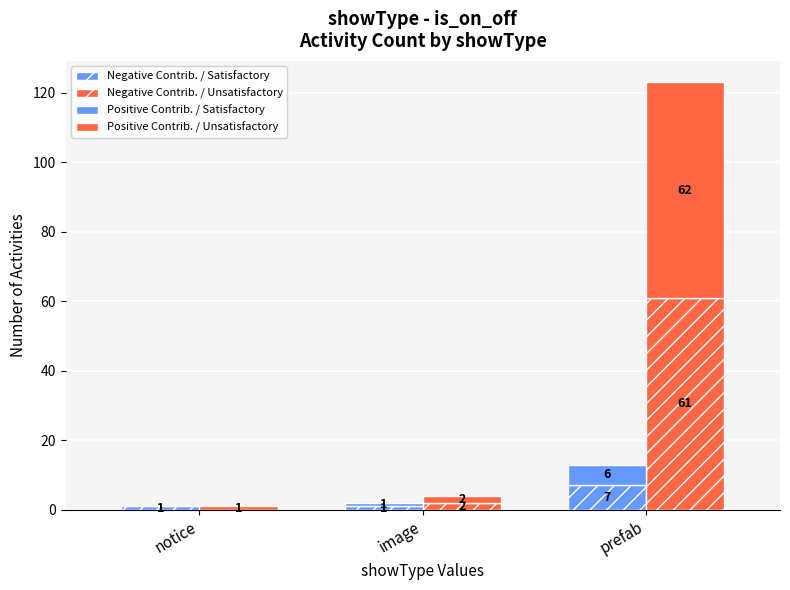

Between notice and prefab, which series saw the biggest shift?

Negative Contrib. / Unsatisfactory